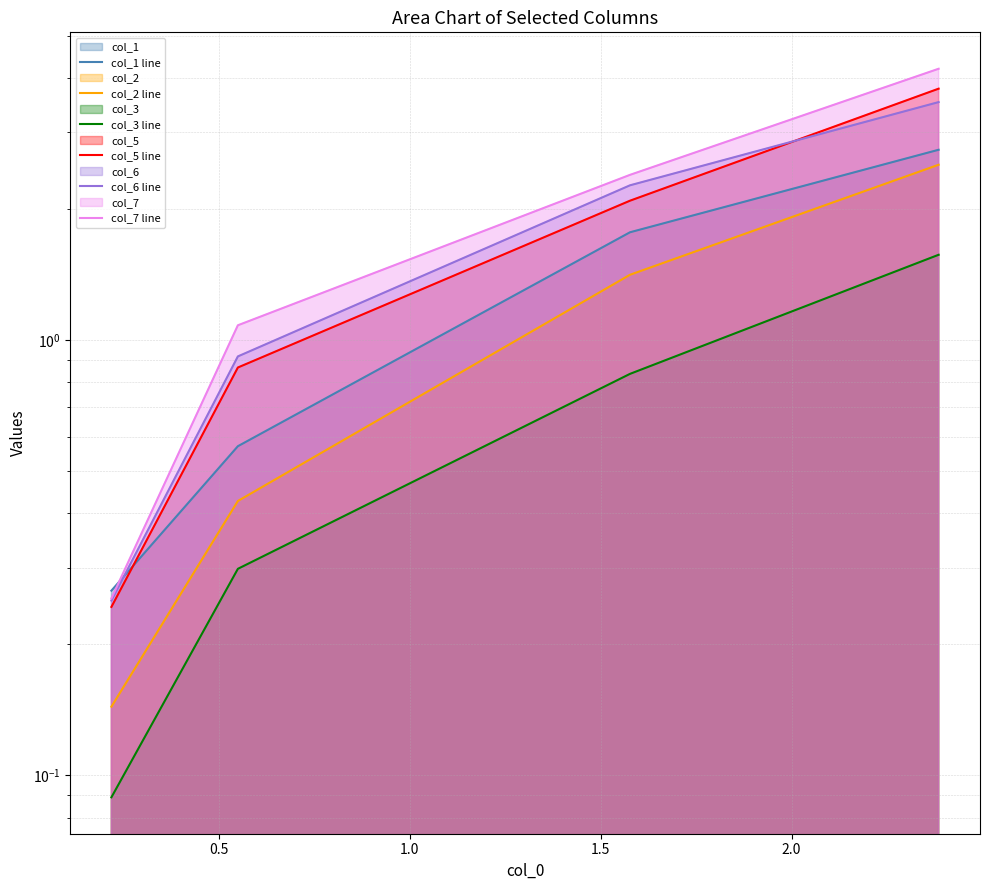

Which series has the largest total across all categories?

col_7 line